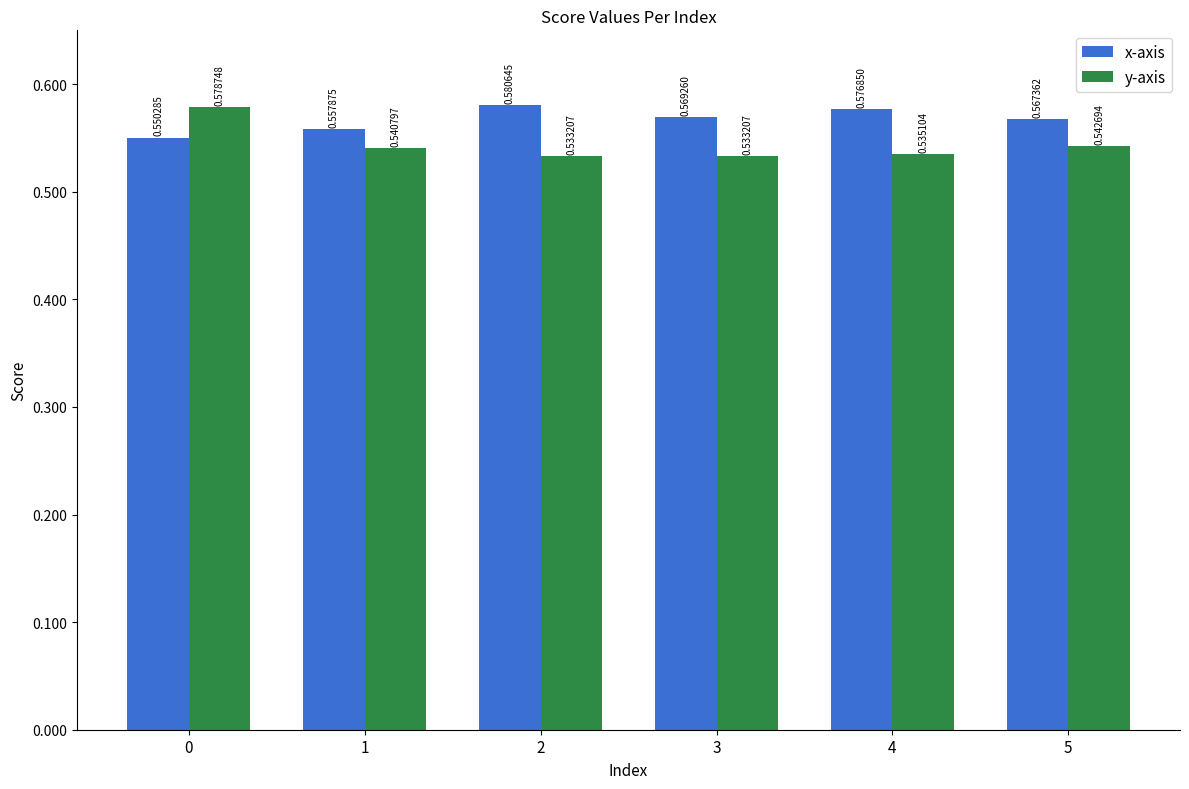

What is the sum of the x-axis values at 3 and 4?

1.1